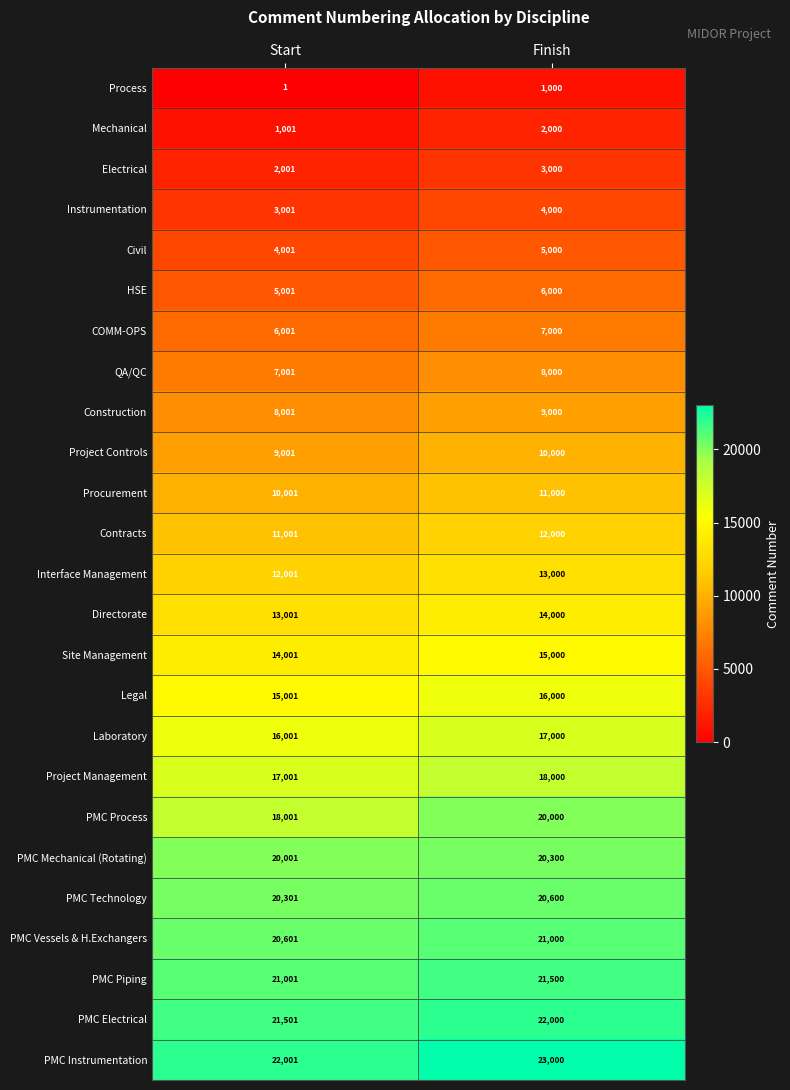

What is the spread (max minus min) of values at Start?

22000